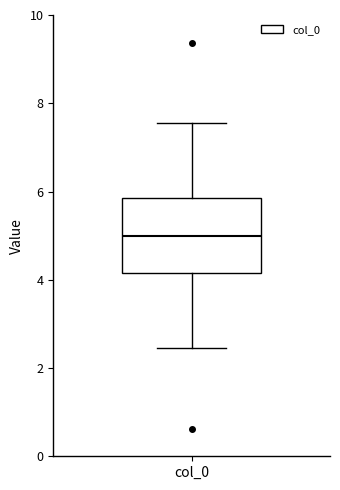

Read this box plot against the y-axis: the position of the median line, the range covered by the box, and the ends of both whiskers. The values are not printed on the chart, so give them approximately, as read against the axis.

median 5.0, box 4.2 to 5.8, whiskers 2.4 to 7.6